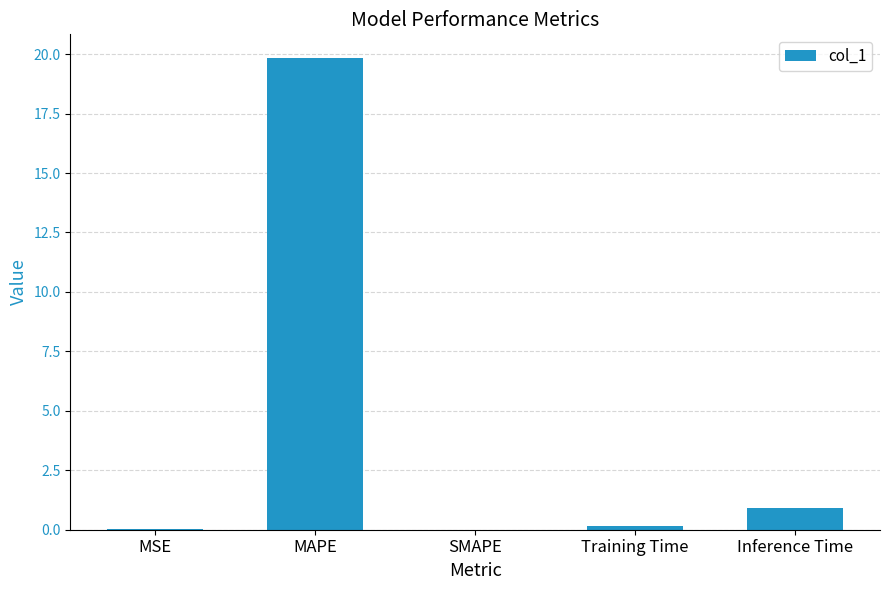

Read the value at Inference Time.

0.9